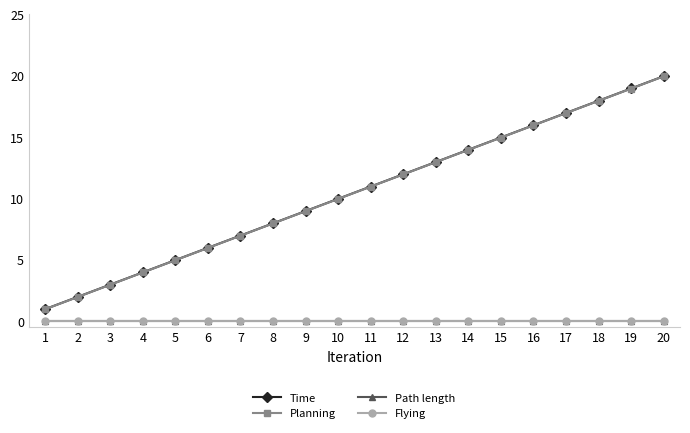

Is this an area chart (filled region under the line)?

No